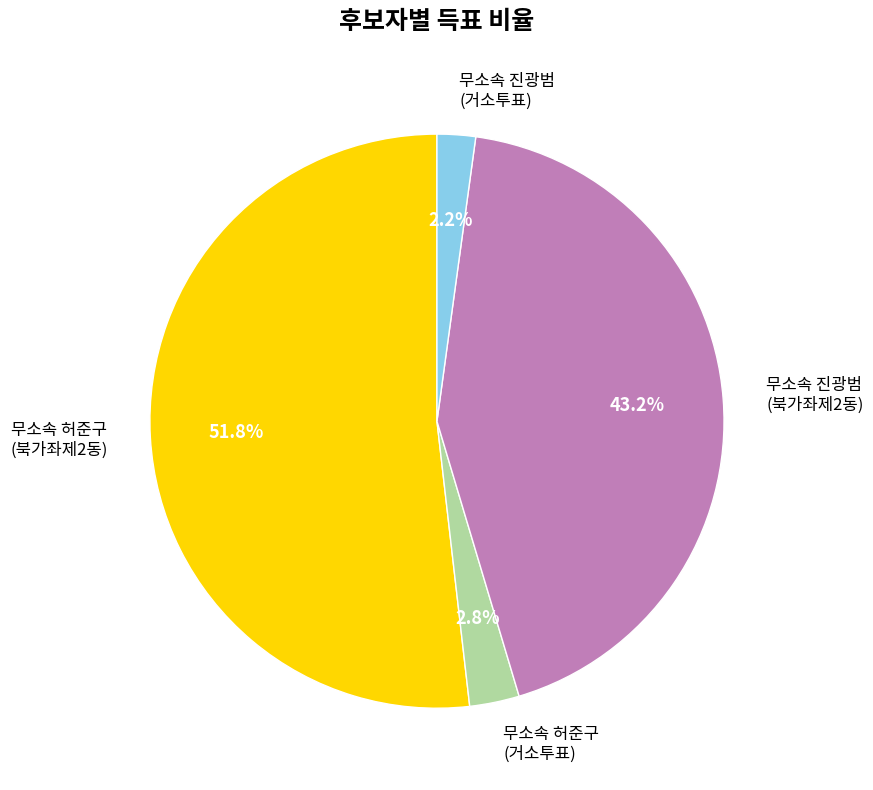

Which slice is the largest?

무소속 허준구 (북가좌제2동)